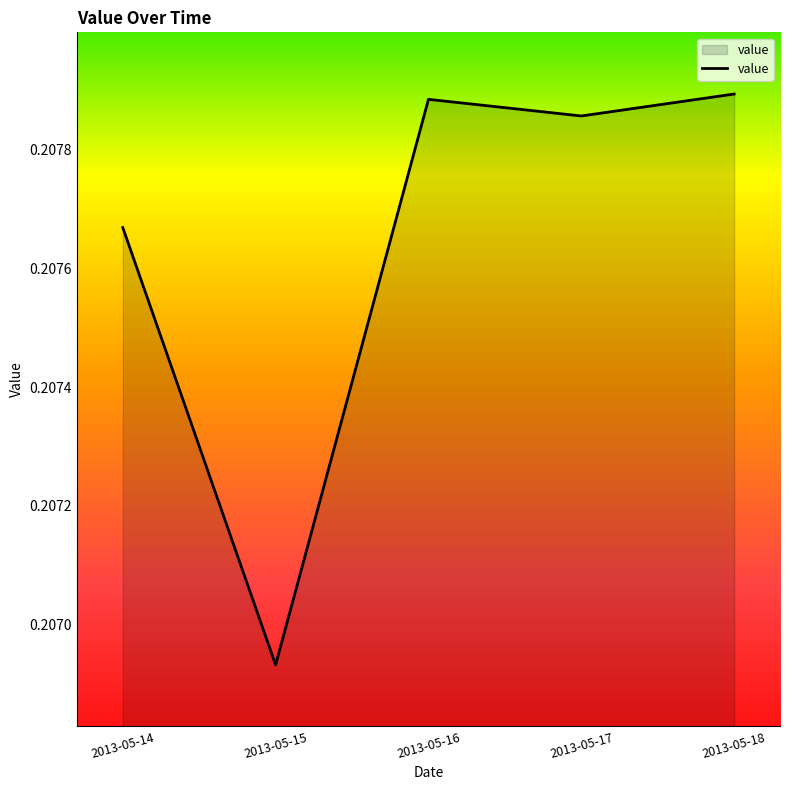

Is it true that the value at 2013-05-18 is 0.3?

False